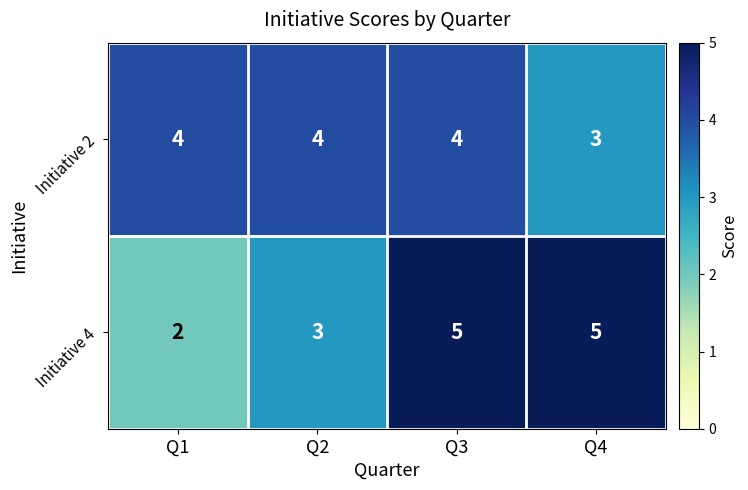

Is it true that Initiative 4 equals 3 at Q1?

False